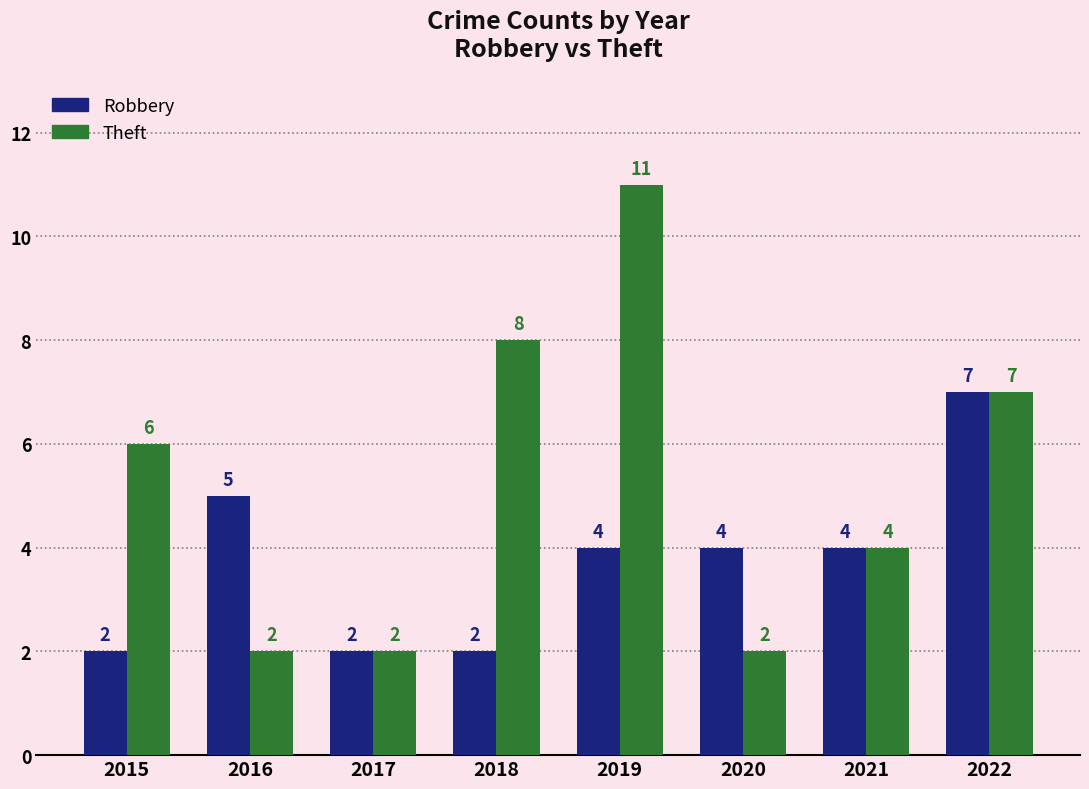

What is the total value across all series at 2021?

8